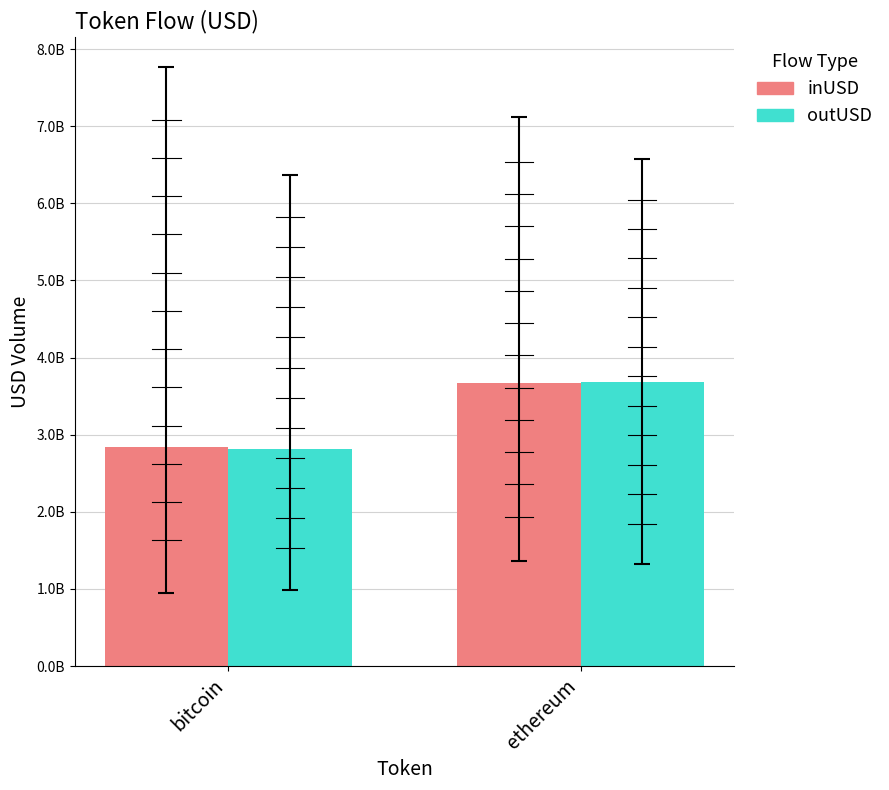

What is the difference between the highest and lowest values at ethereum?

14592900.2